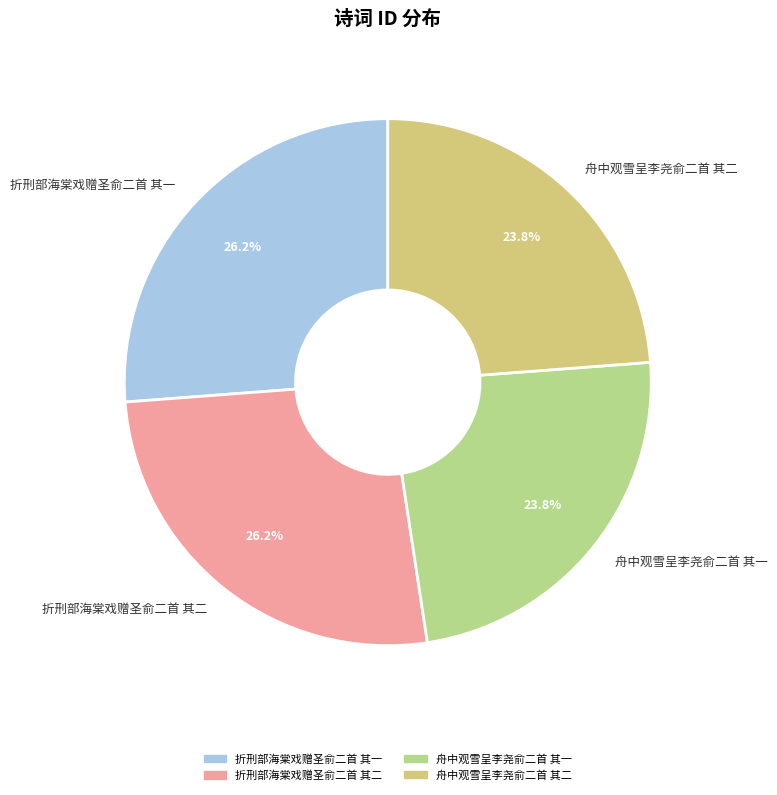

Is 折刑部海棠戏赠圣俞二首 其一 the majority of the pie?

No